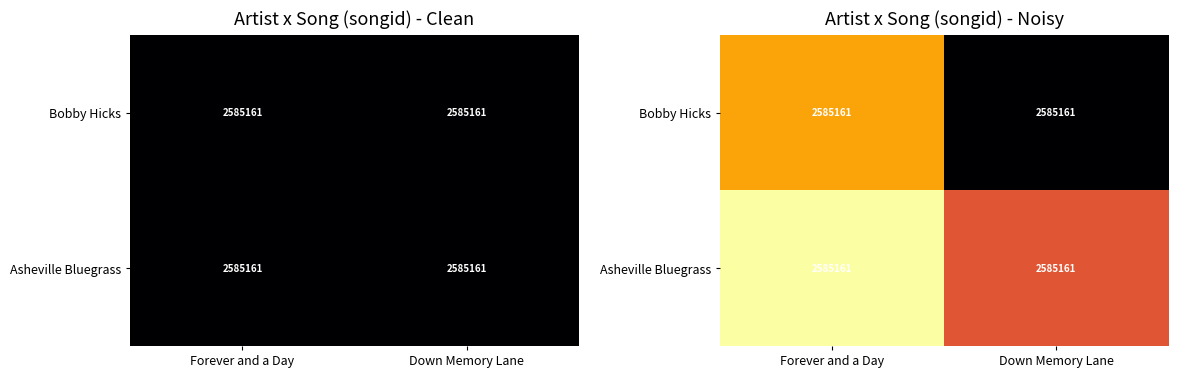

The Asheville Bluegrass series shows 2640783.0 at Forever and a Day. True or false?

True